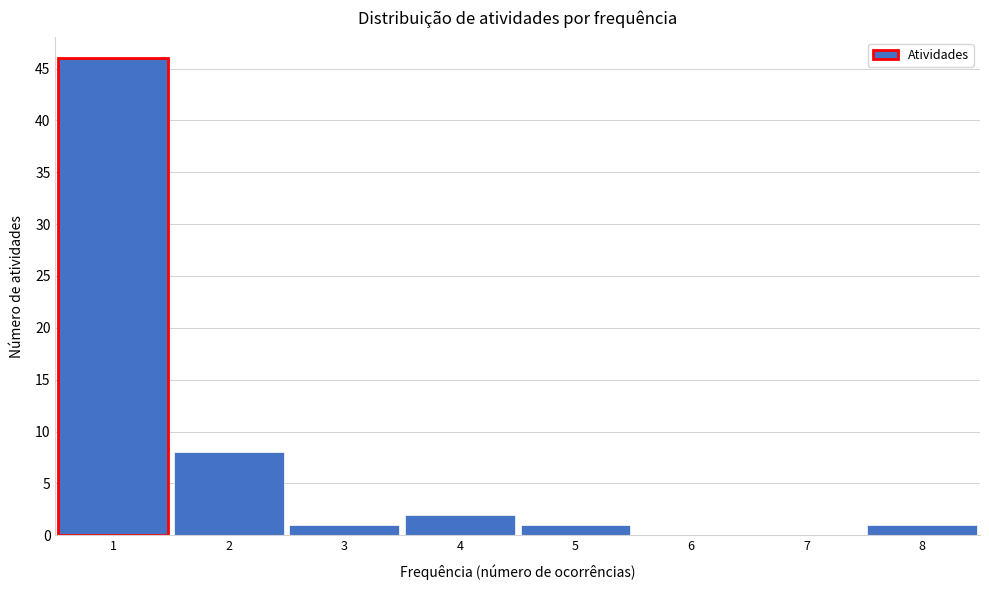

What is the height of the bar covering 1.5 to 2.5 on the x-axis? The values are not printed on the chart, so give them approximately, as read against the axis.

8